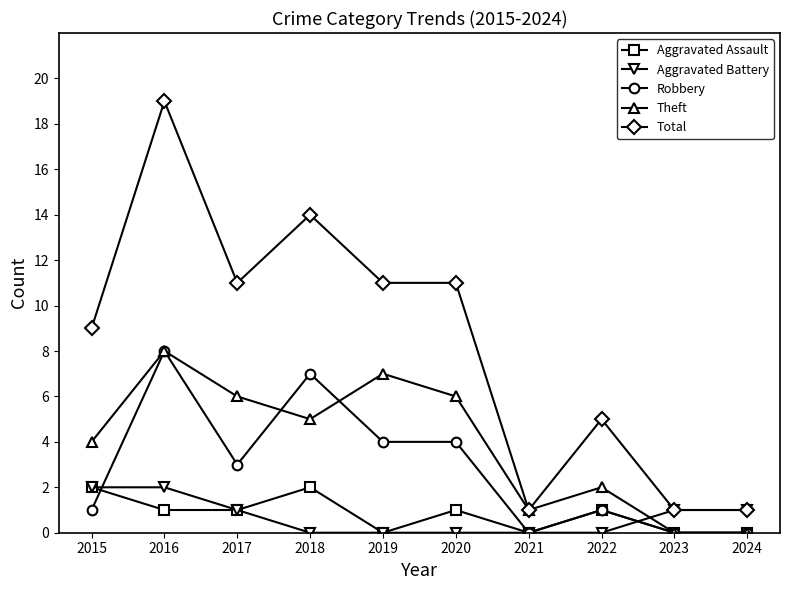

What is the maximum value for Robbery?

8